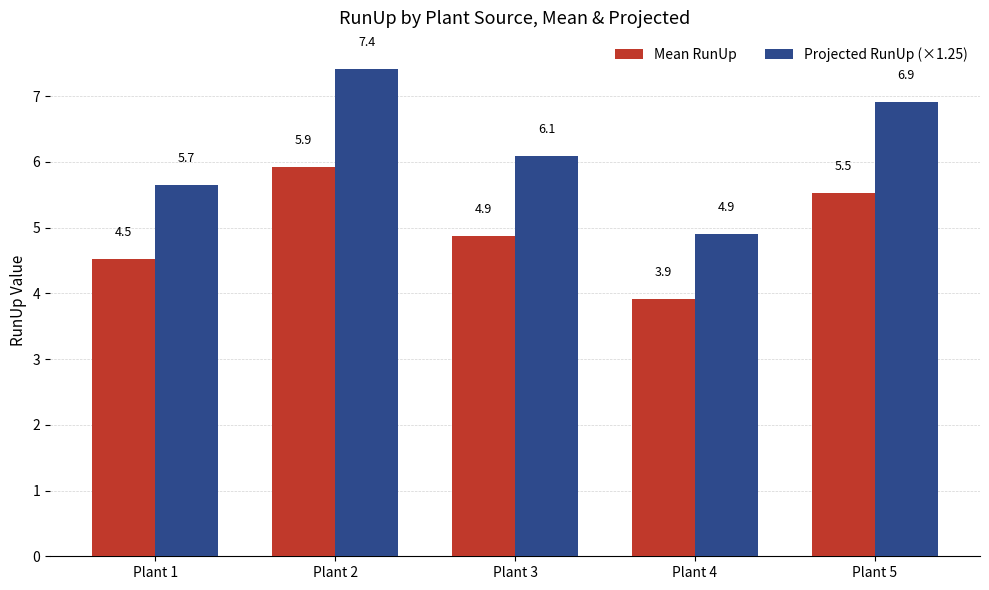

How many series are shown in this chart?

2